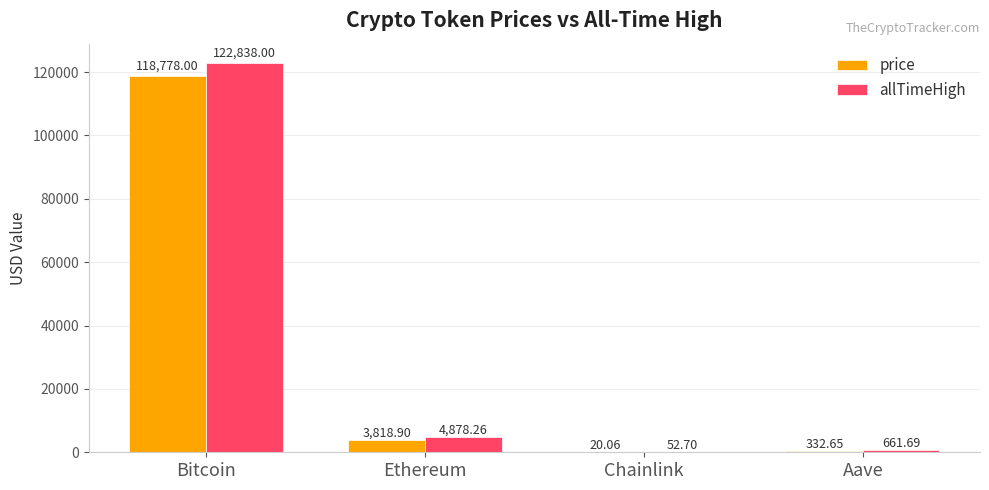

What is the sum of the allTimeHigh values at Ethereum and Aave?

5540.0